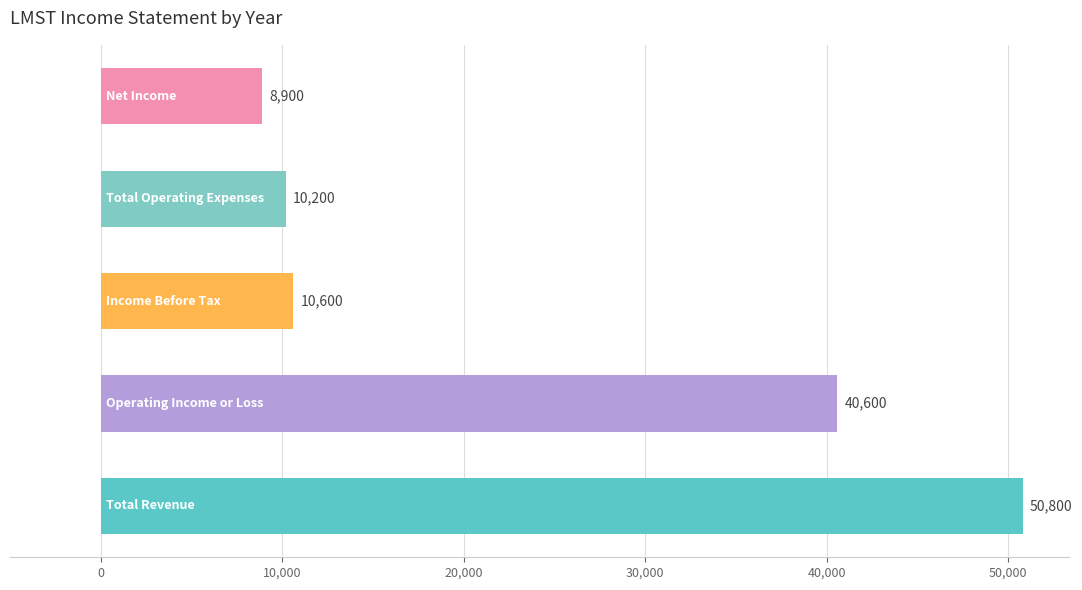

What is the difference between the maximum and second lowest values?

40600